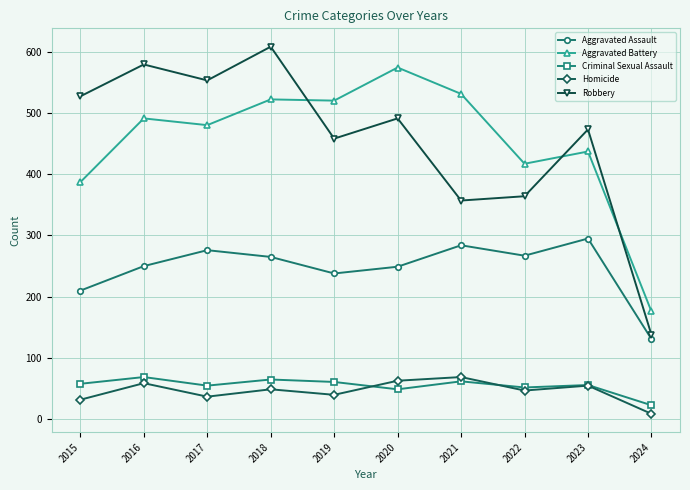

Where do Aggravated Battery and Robbery first cross each other?

2018 and 2019